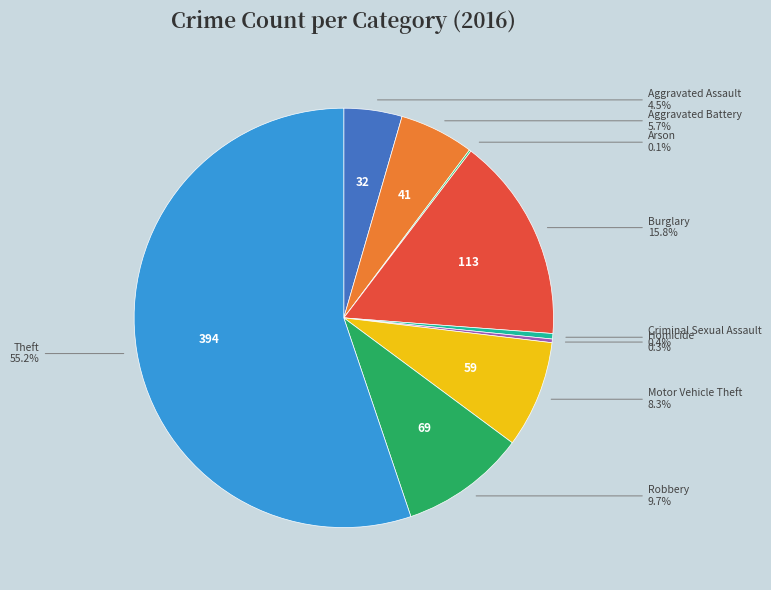

Is the sum of Aggravated Assault and Homicide greater than half?

No